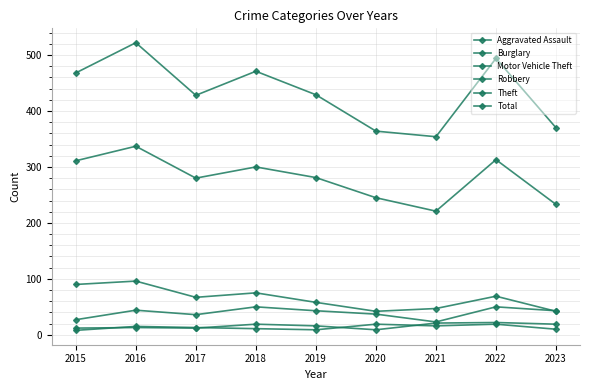

How many lines are shown in the chart?

6